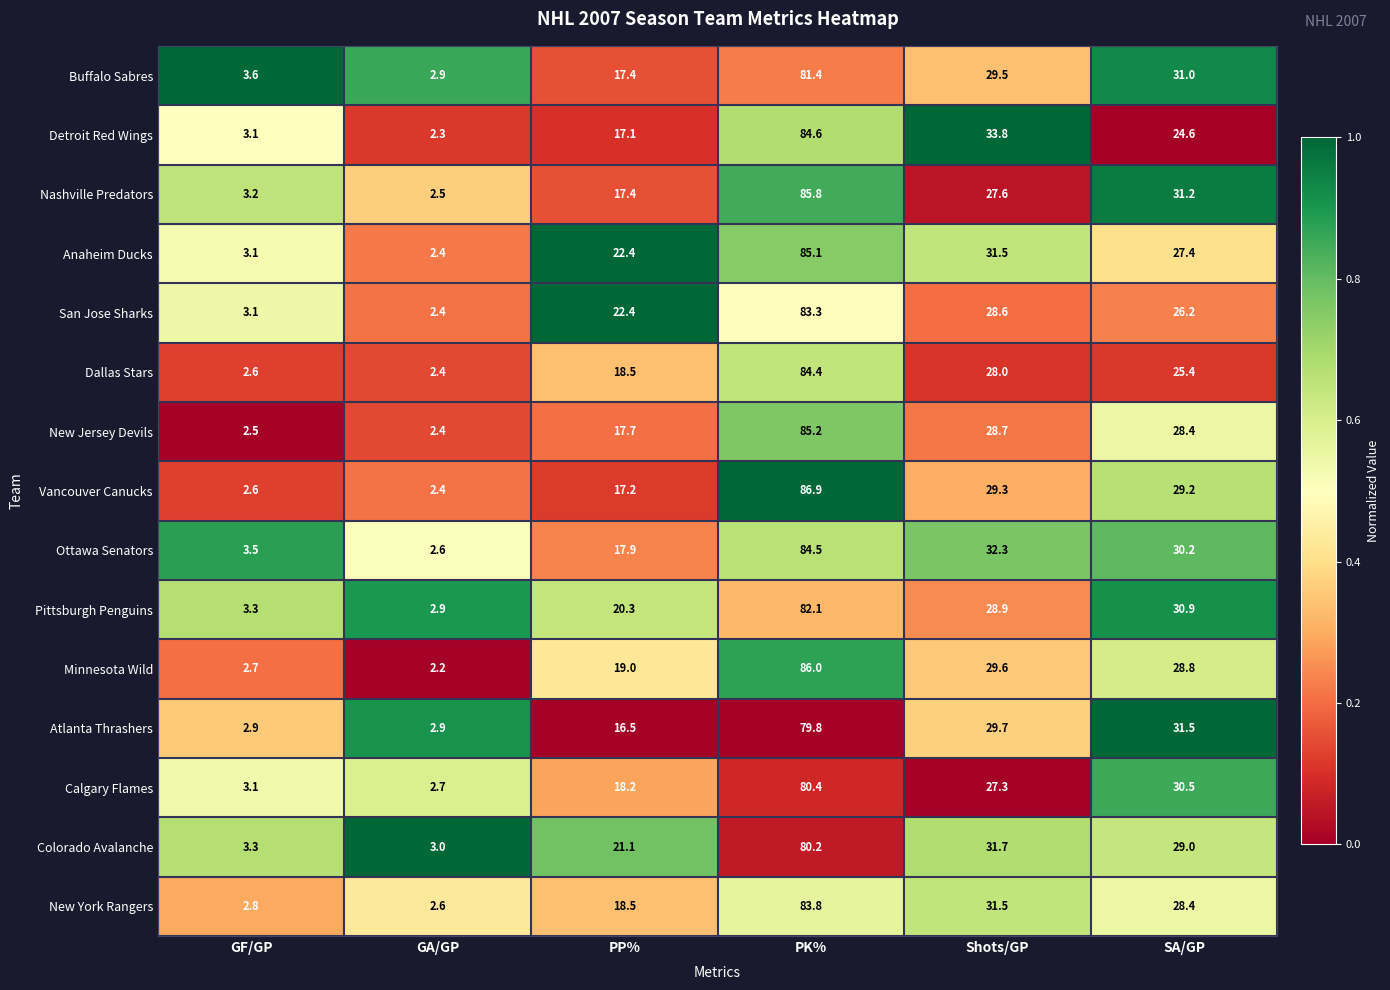

What is the sum of the Ottawa Senators values at PP% and PK%?

102.4